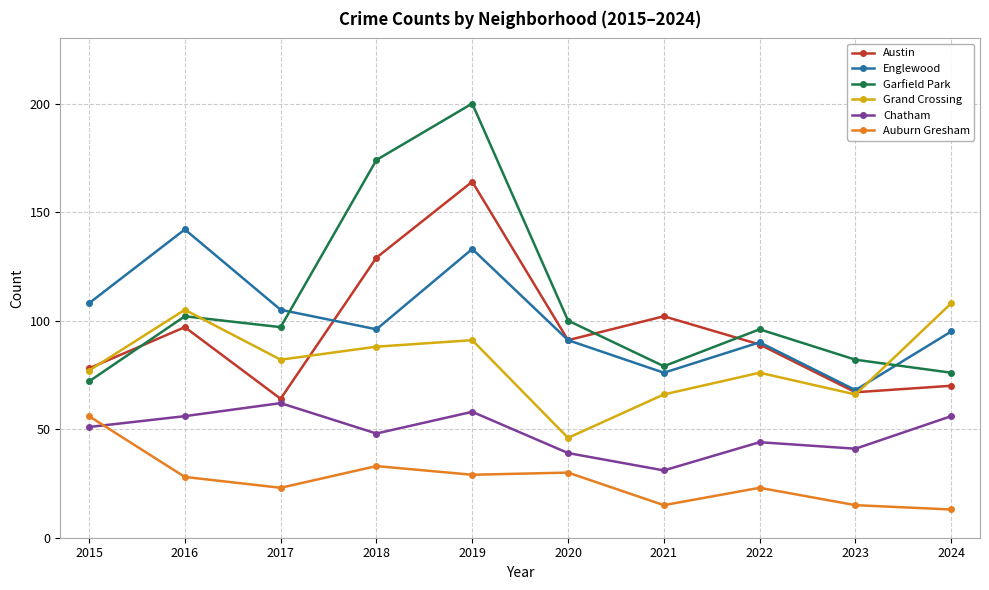

The Garfield Park series shows 79 at 2021. True or false?

True